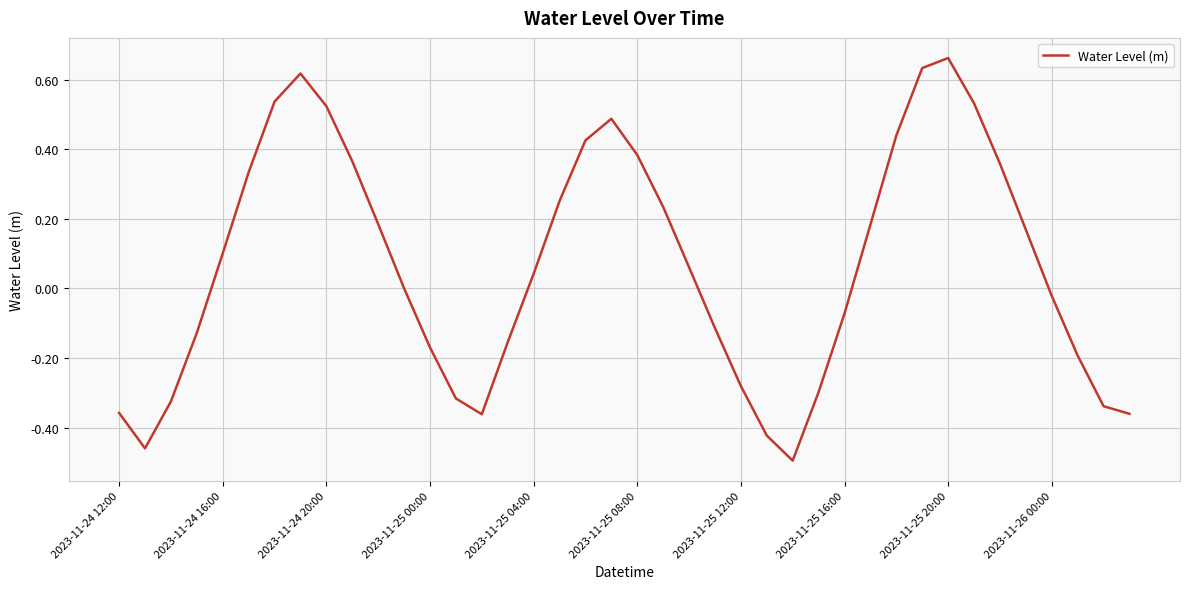

What is the difference between the maximum and minimum values?

1.2